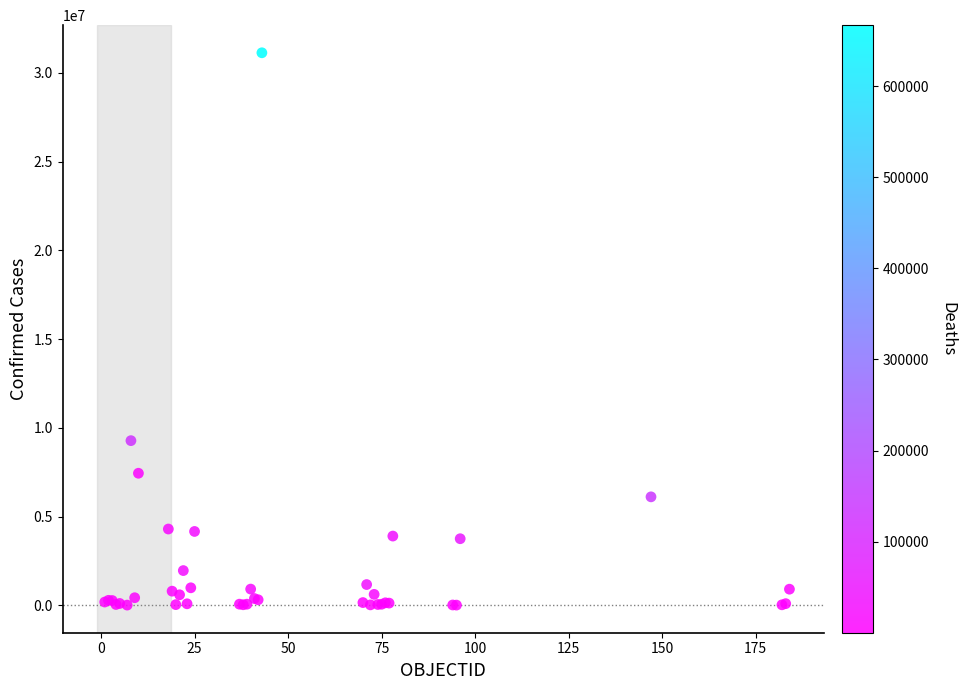

What Y value in the scatter plot is closest to 15572448?

9276618